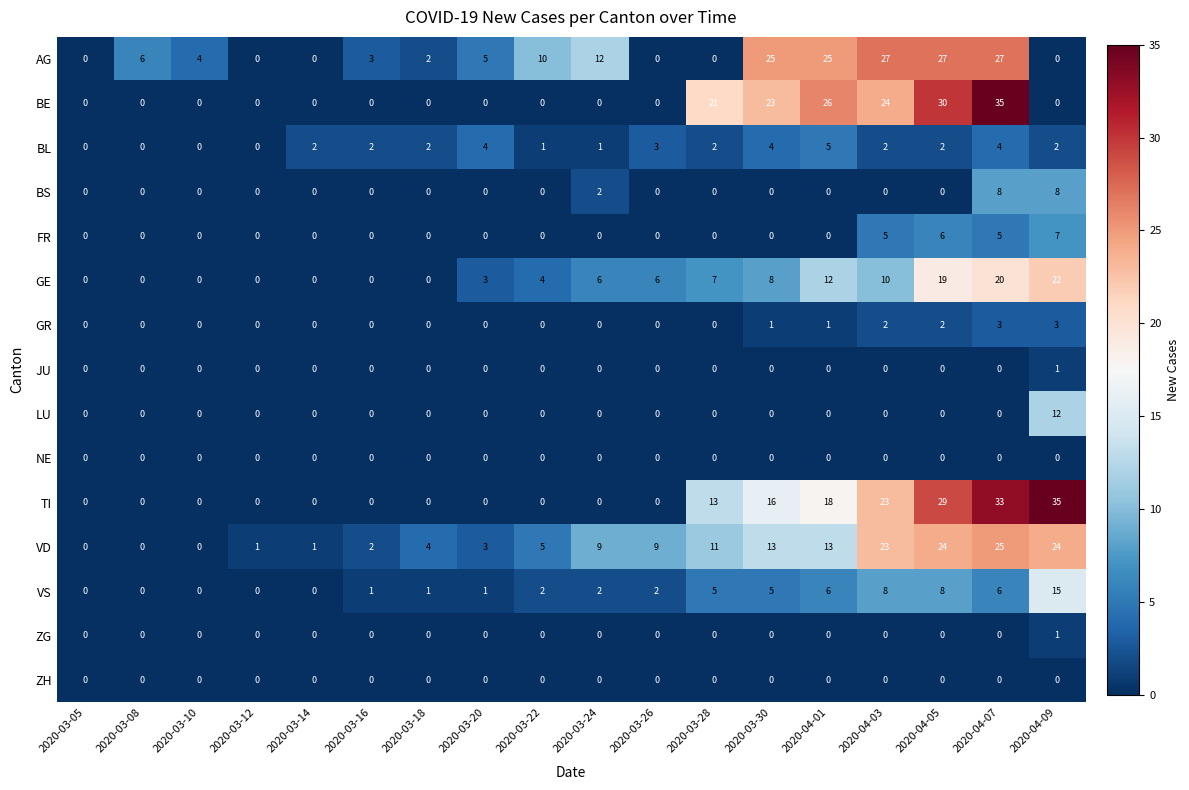

The GE series shows 19 at 2020-04-05. True or false?

True